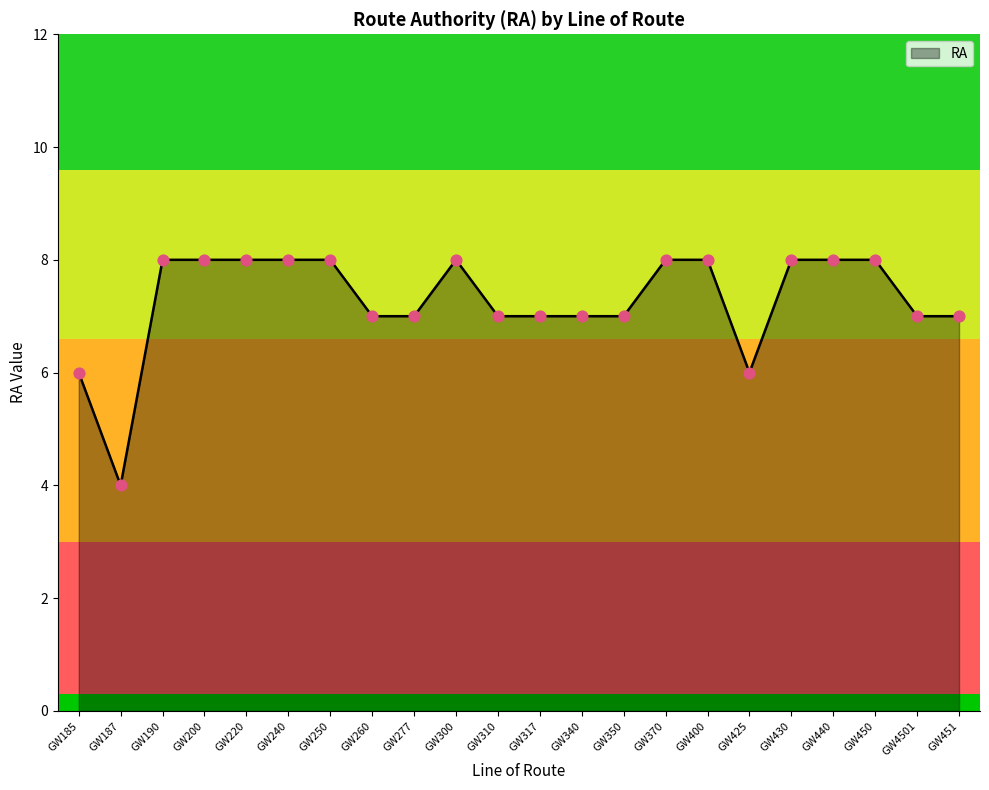

What is the ratio of the value at GW4501 to the value at GW240?

0.9